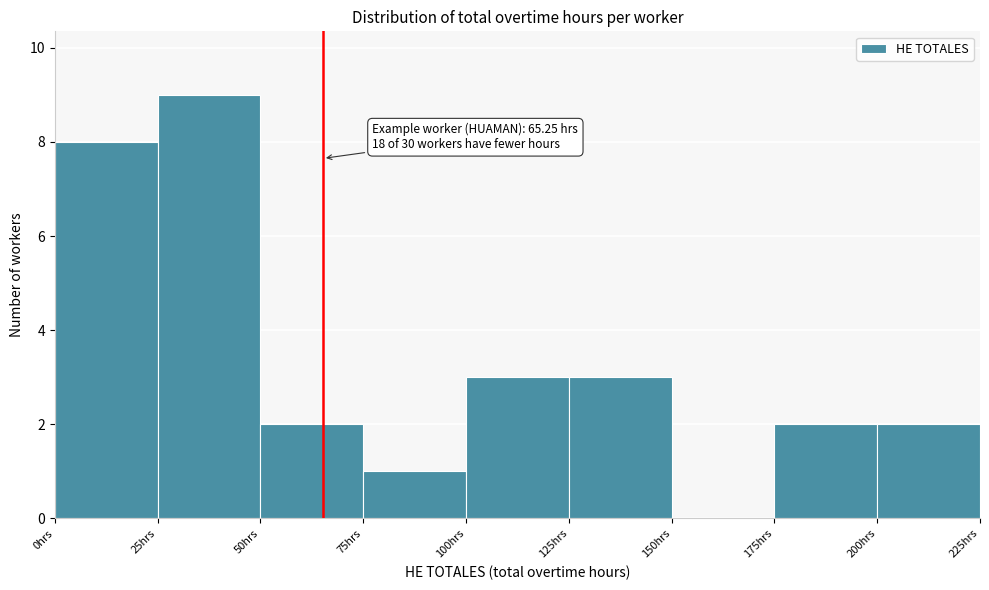

Which range on the x-axis has the tallest bar?

25 to 50